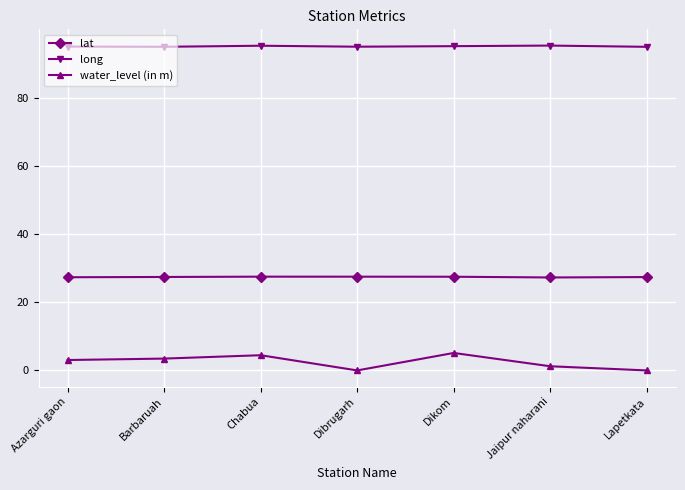

What is the highest value of the long series?

95.2